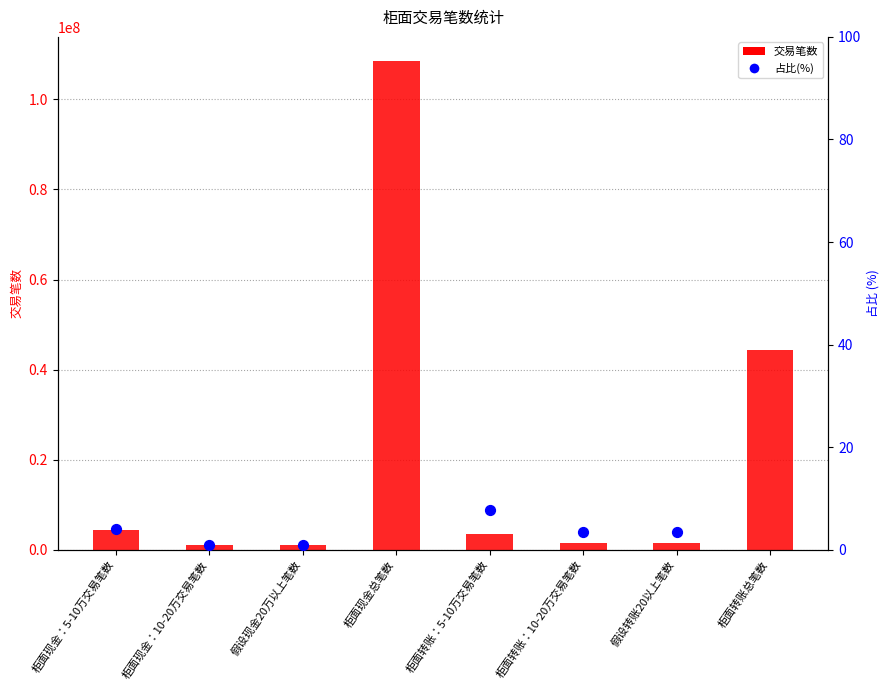

Approximately how many times larger is the value at 柜面转账总笔数 compared to 假设现金20万以上笔数?

42.5